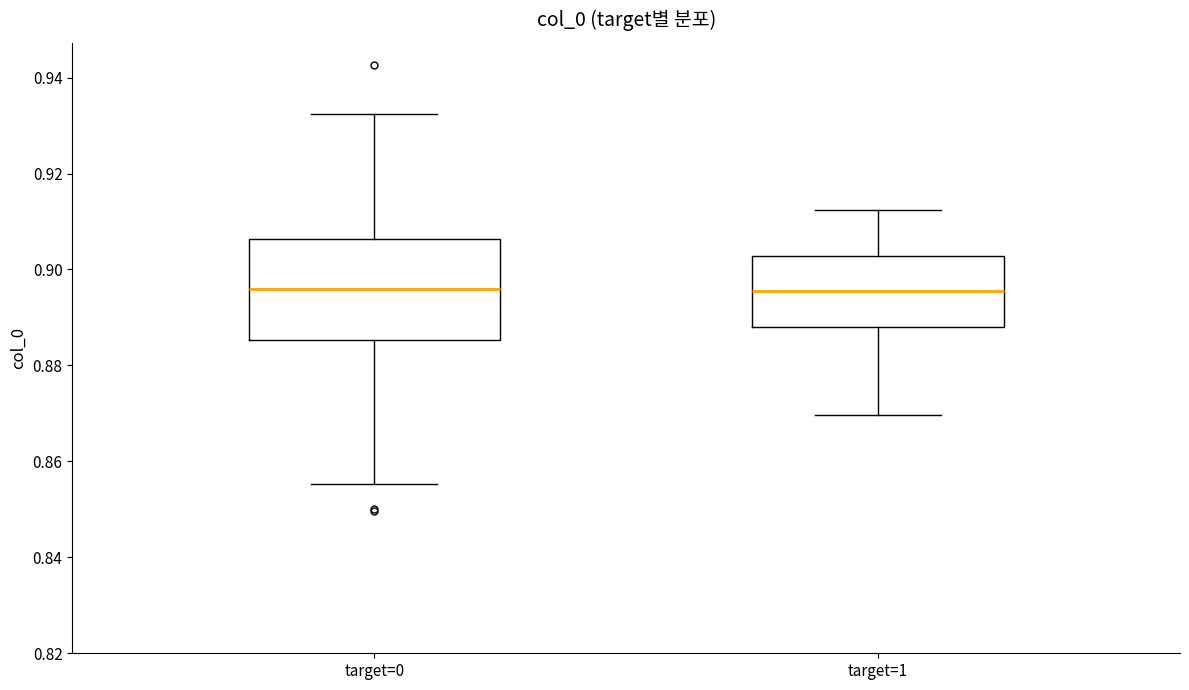

Where does the lower whisker of the box for target=1 end on the y-axis? The values are not printed on the chart, so give them approximately, as read against the axis.

0.870